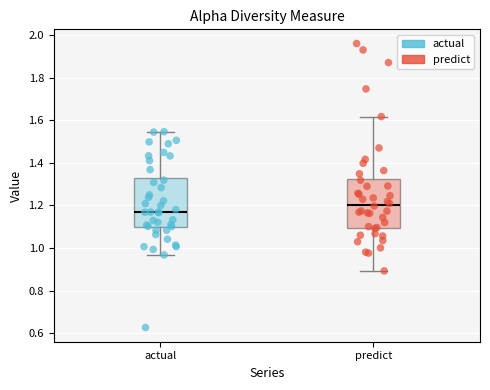

Reading left to right, read every box against the y-axis: the position of its median line, the range the box covers, and the ends of its whiskers. The values are not printed on the chart, so give them approximately, as read against the axis.

actual: median 1.16, box 1.10 to 1.34, whiskers 0.96 to 1.54
predict: median 1.20, box 1.10 to 1.32, whiskers 0.90 to 1.62